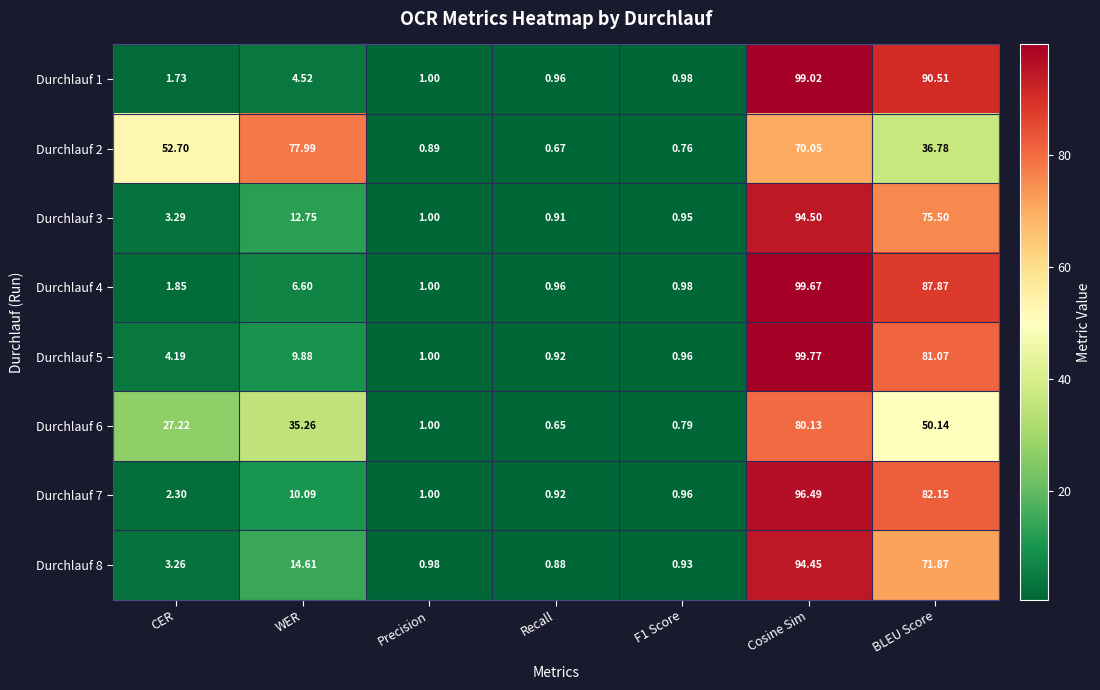

Rank the series by their maximum value, from lowest to highest.

Durchlauf 2, Durchlauf 6, Durchlauf 8, Durchlauf 3, Durchlauf 7, Durchlauf 1, Durchlauf 4, Durchlauf 5